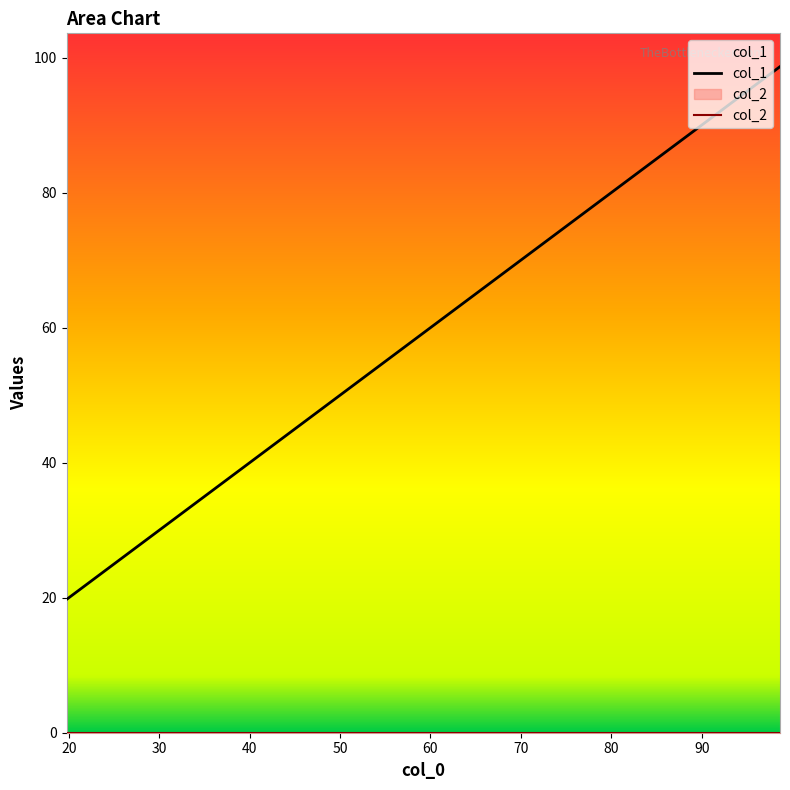

Reading left to right, transcribe all the data shown in this chart.

19.7	49.3	49.3	78.9	98.7